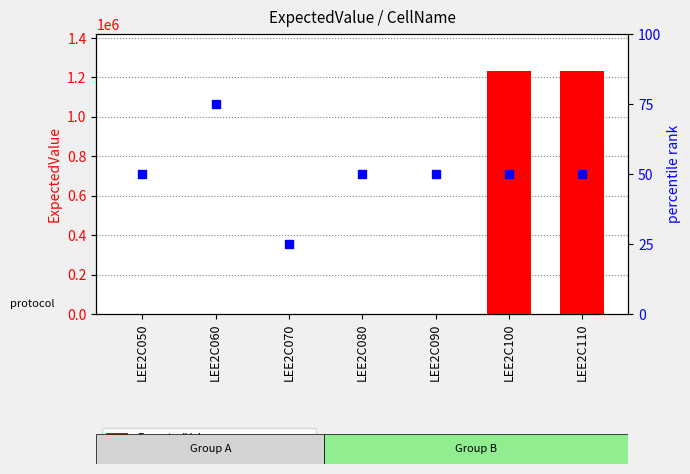

Which series contains the lowest Y value?

percentile rank within the sample